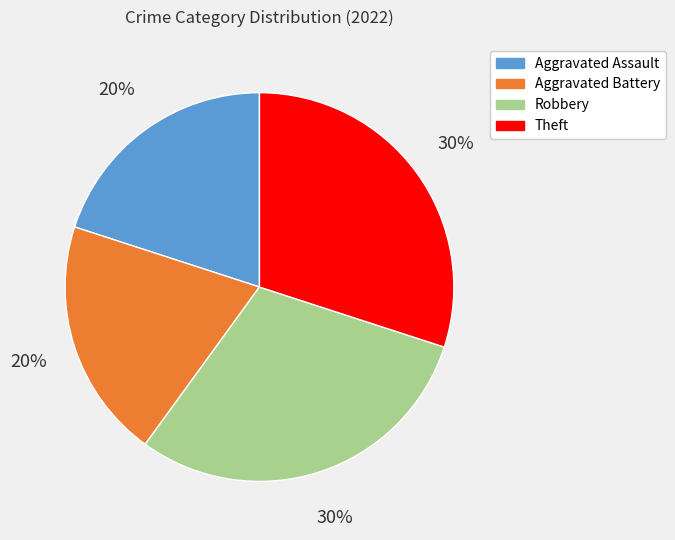

Approximately how many times larger is the value at Robbery compared to Aggravated Battery?

1.5